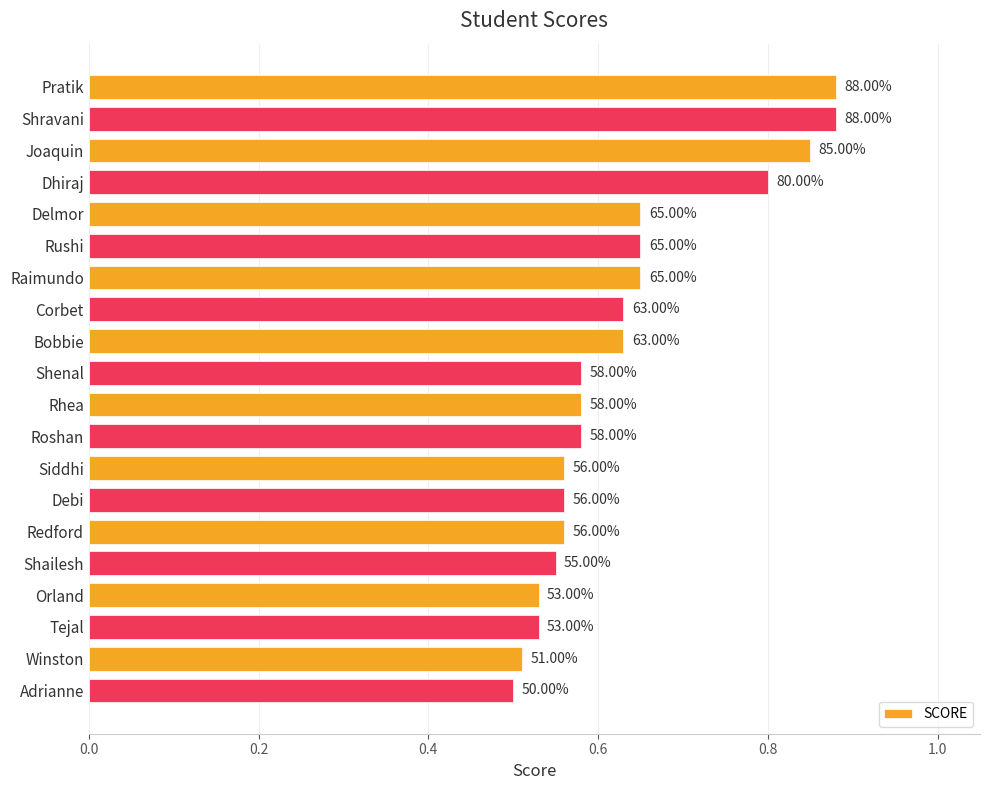

Are the bars horizontal?

Yes